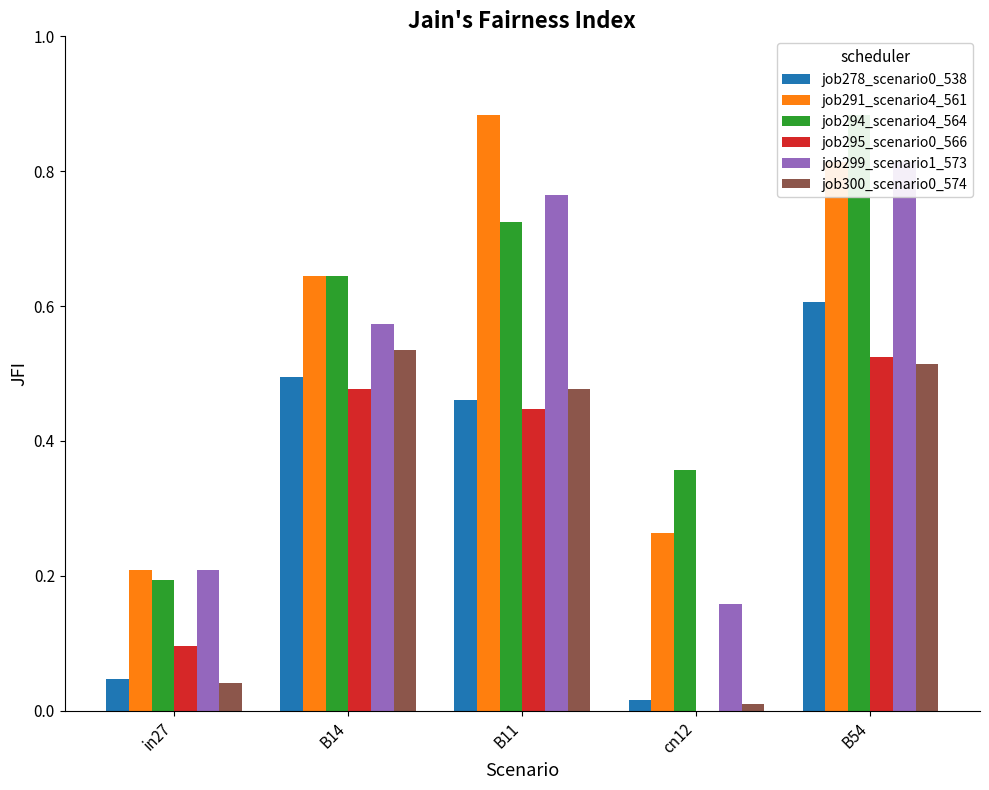

What is the difference between the maximum and second lowest values in the job295_scenario0_566 series?

0.4